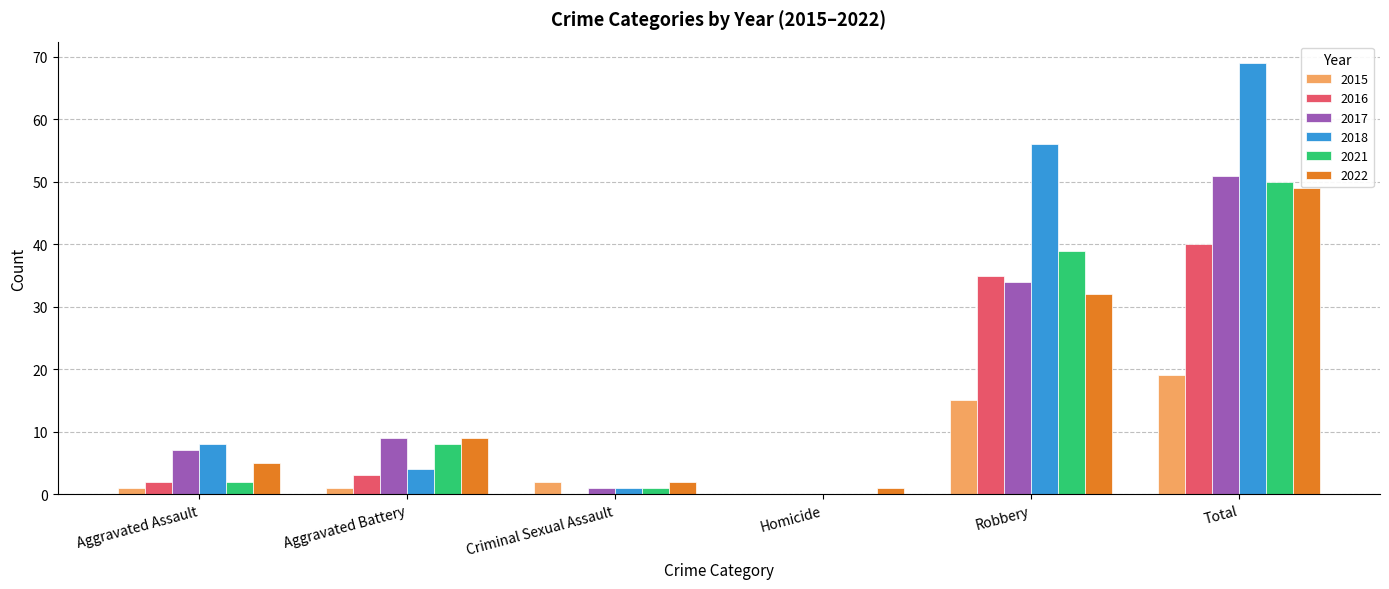

What is the maximum value shown in the chart?

69